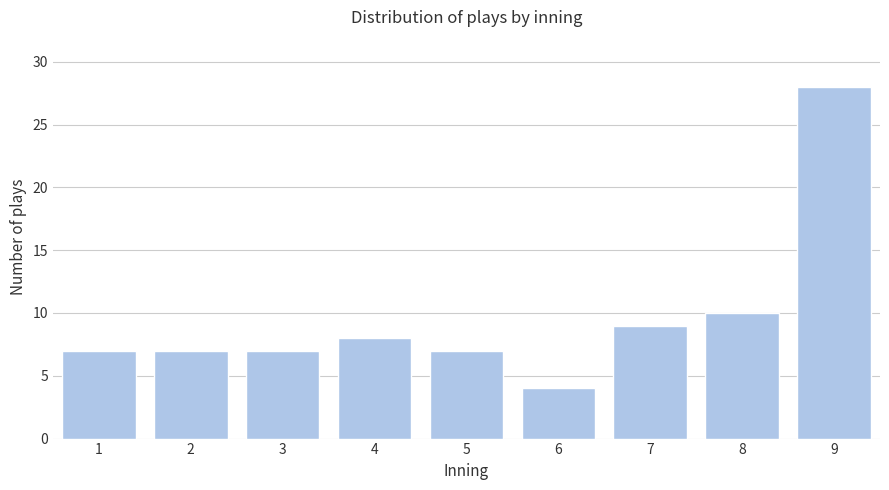

Reading left to right, what are all the values shown in this chart?

7	7	7	8	7	4	9	10	28